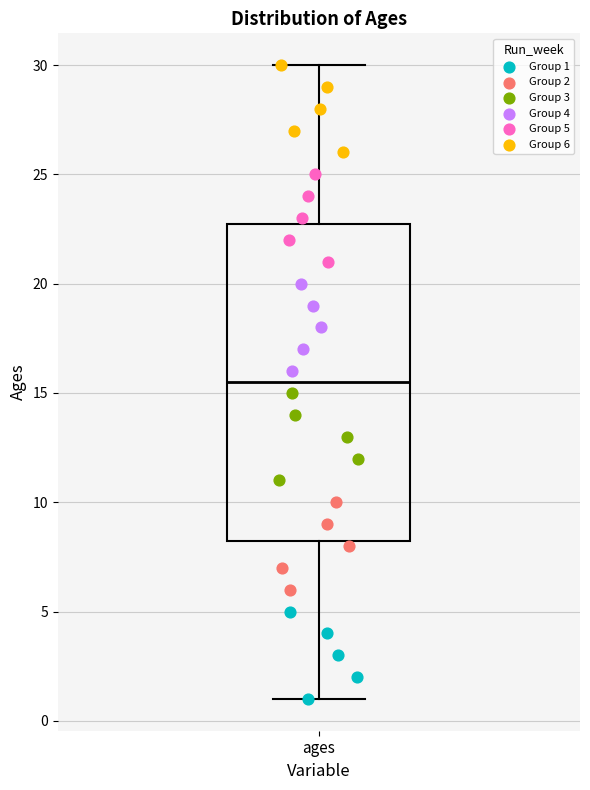

Transcribe this box plot: give where the median line is, the range the box spans, and where the two whiskers end, as read against the y-axis. The values are not printed on the chart, so give them approximately, as read against the axis.

median 15.5, box 8.5 to 23.0, whiskers 1.0 to 30.0